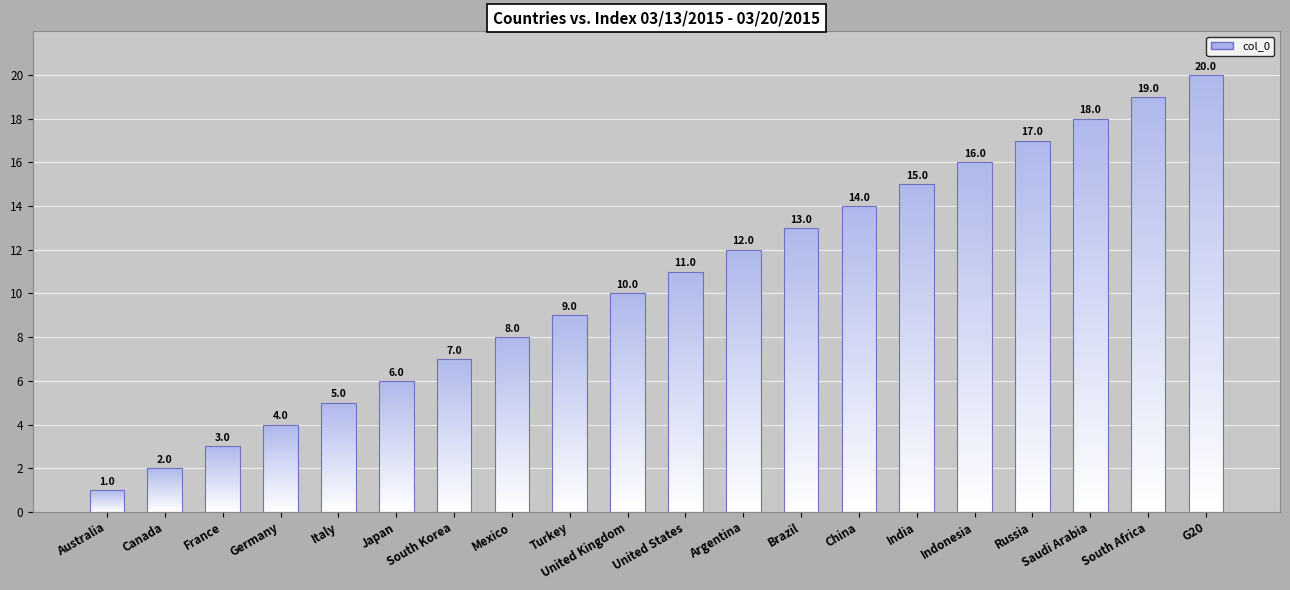

Between Saudi Arabia and Japan, which is larger?

Saudi Arabia